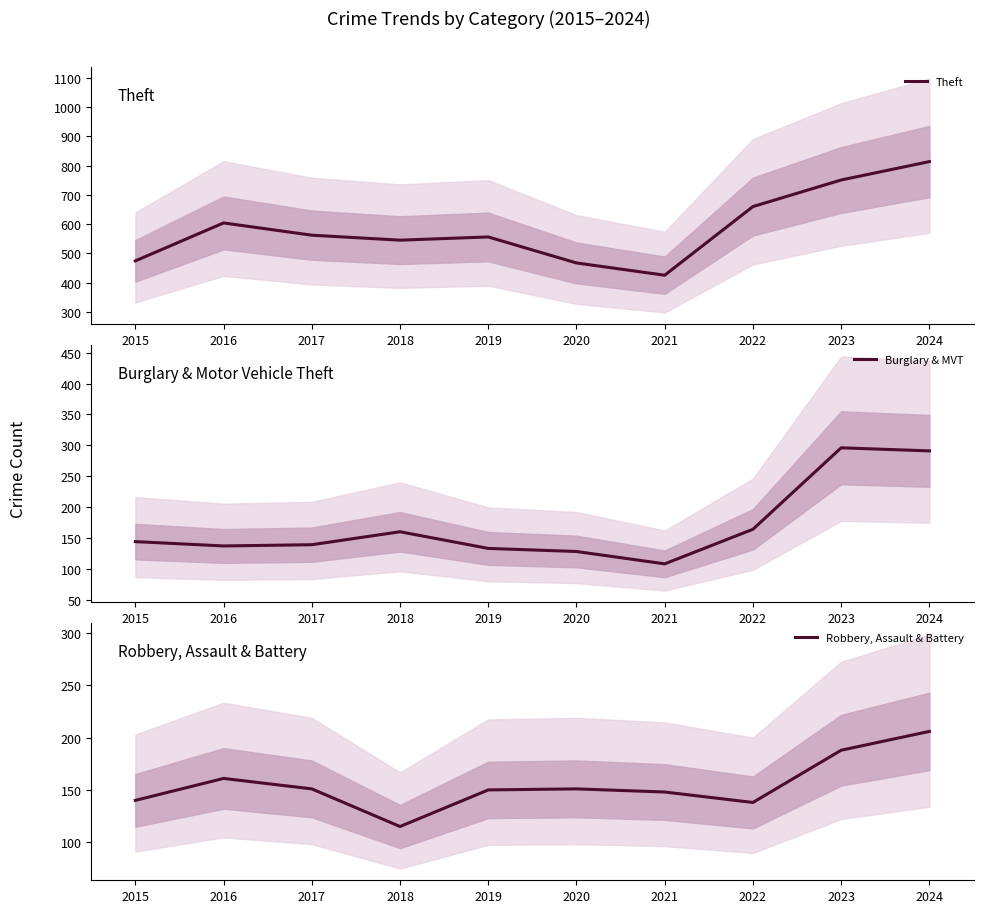

Which series has the largest range (max minus min)?

Theft